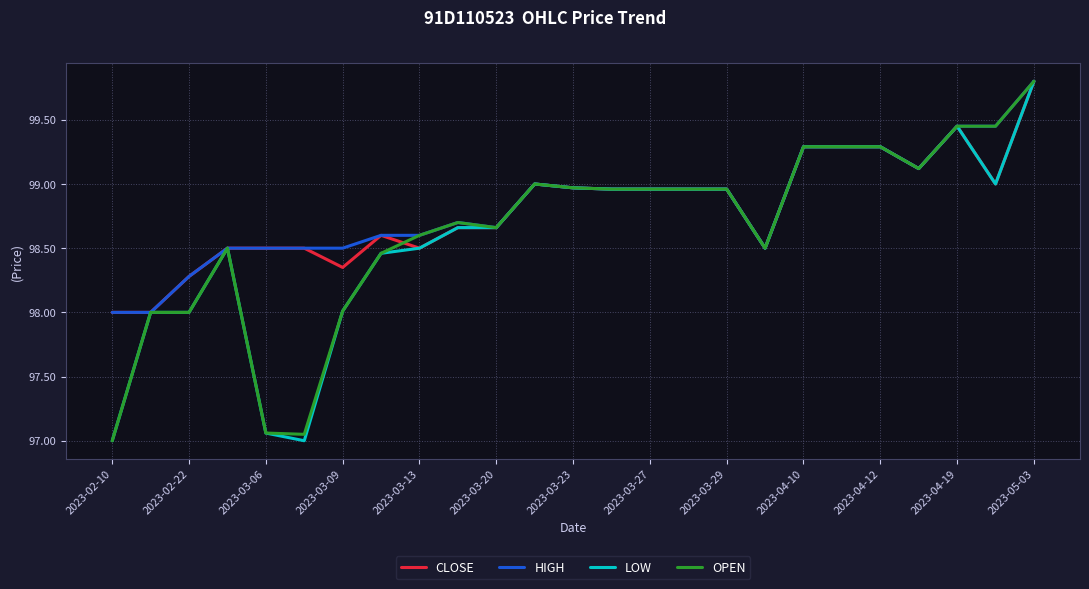

Is this an area chart (filled region under the line)?

No